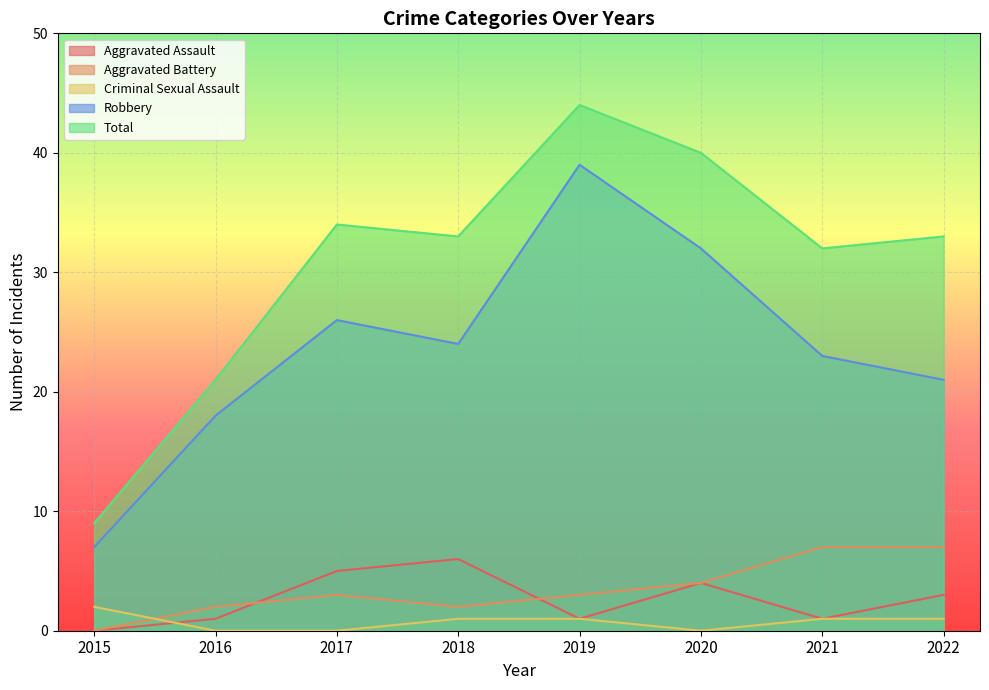

The value of Total at 2015 is 9. True or false?

True